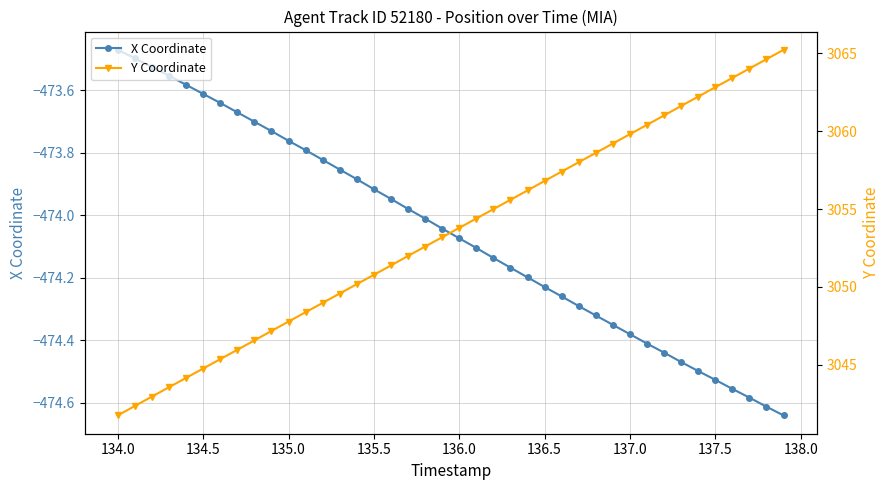

What is the average value of the Y Coordinate series?

3053.5